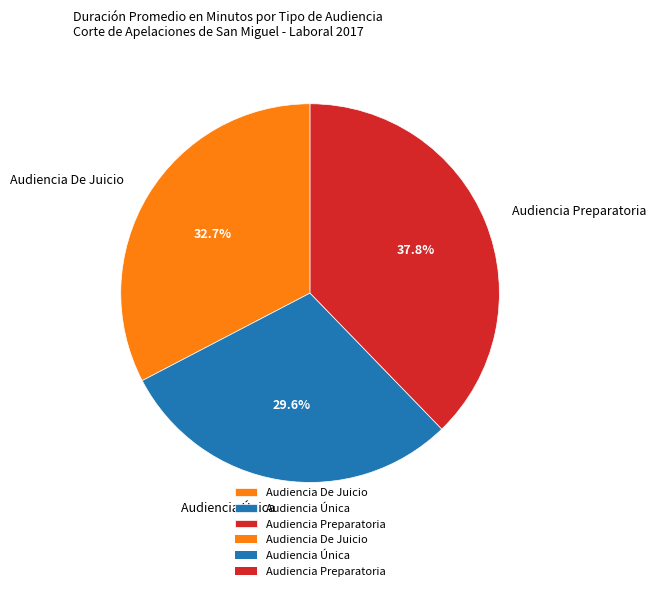

Is it true that Audiencia Única is 16% of the pie?

False